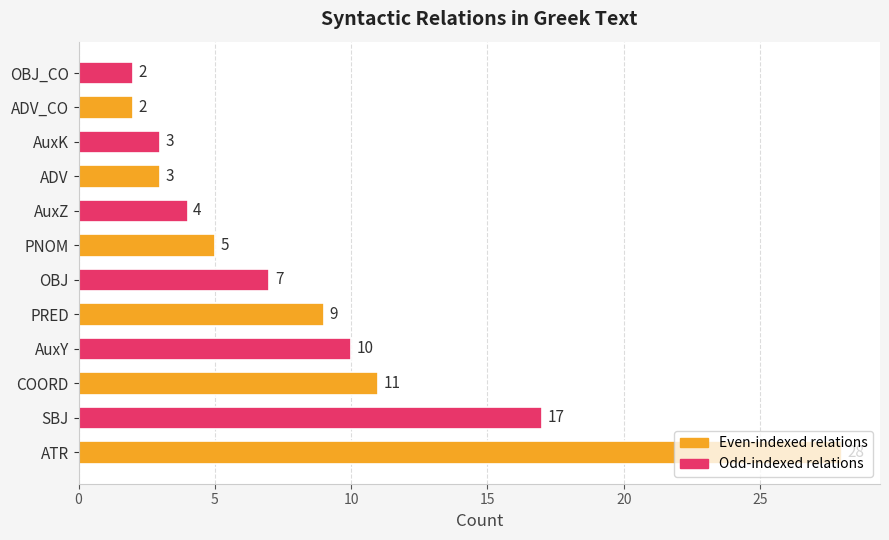

What is the change in value from PRED to ADV?

-6